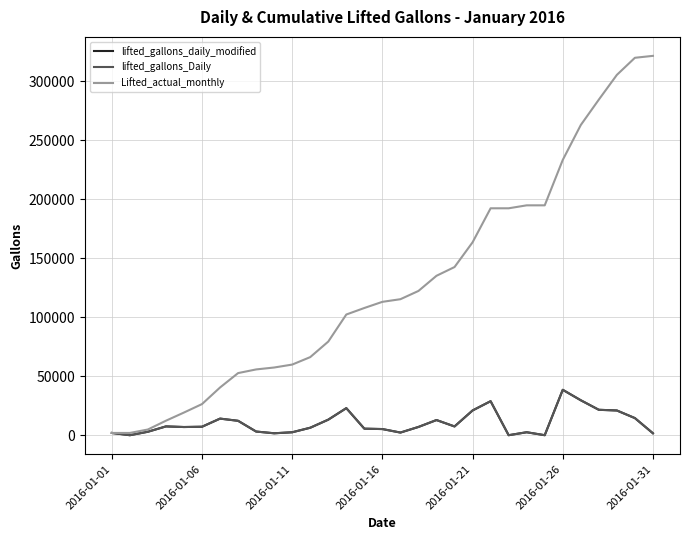

True or false: Lifted_actual_monthly and lifted_gallons_Daily intersect in this chart.

False